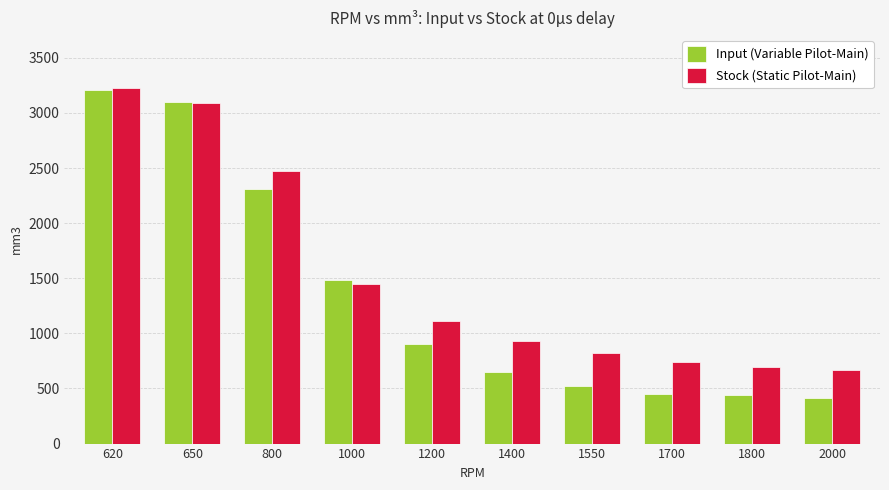

Which series has the largest total across all categories?

Stock (Static Pilot-Main)